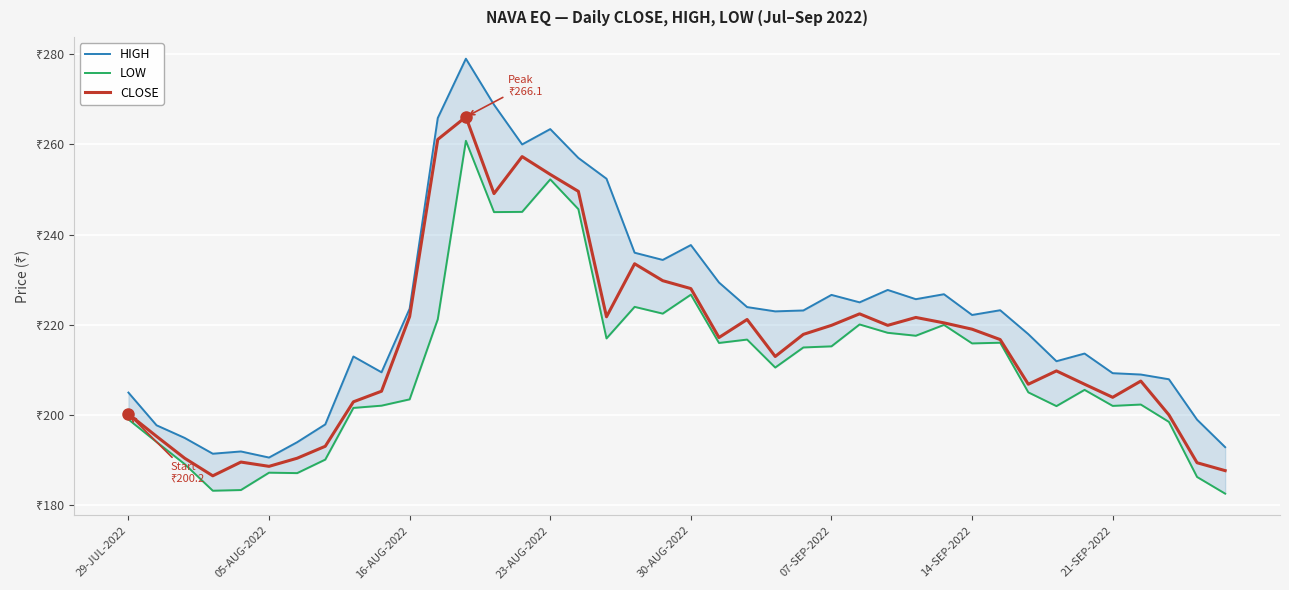

What is the sum of the LOW values at 28 and 8?

419.2